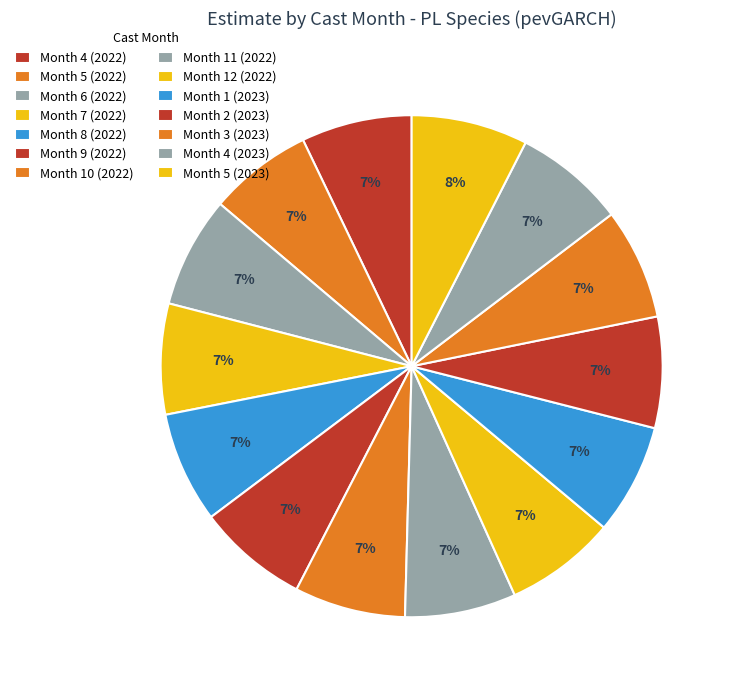

What portion of the pie excludes Month 12 (2022)?

92.8%